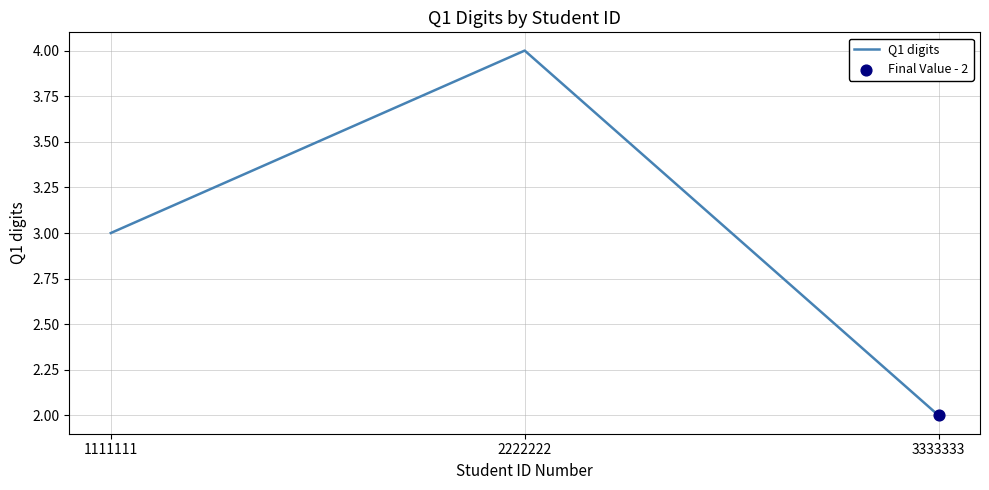

Approximately how many times larger is the value at 3333333 compared to 1111111?

0.7